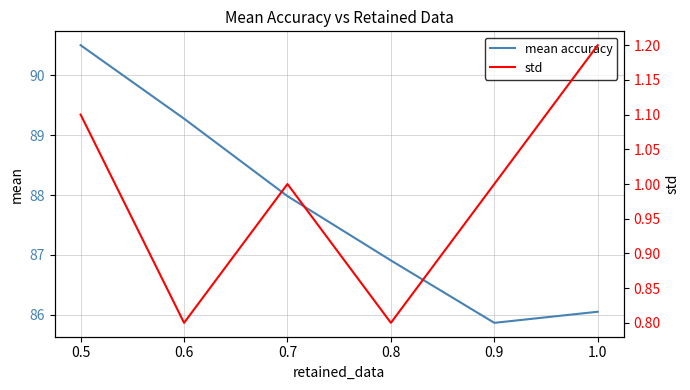

What is the difference between the second highest and second lowest values in the mean accuracy series?

3.2